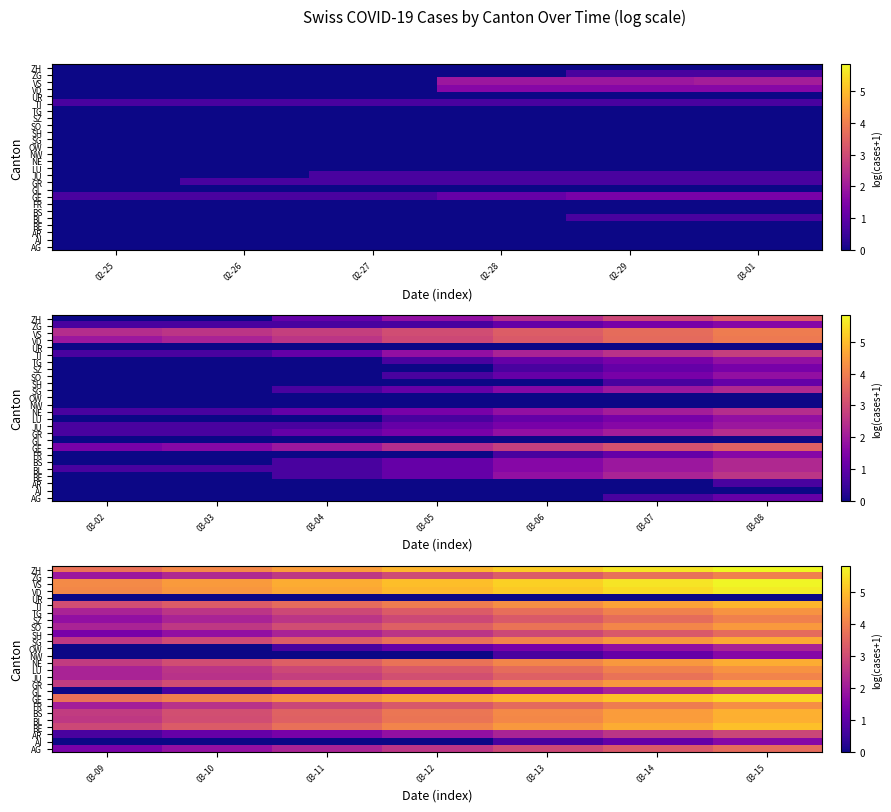

How many series are shown in this chart?

26